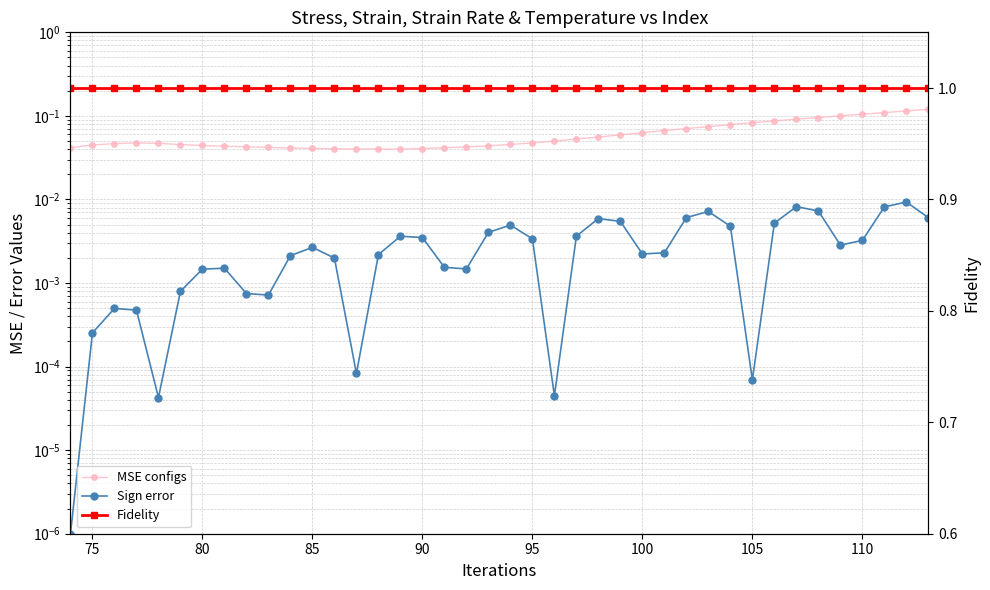

True or false: Fidelity has more than 0 points higher than both neighbors.

False